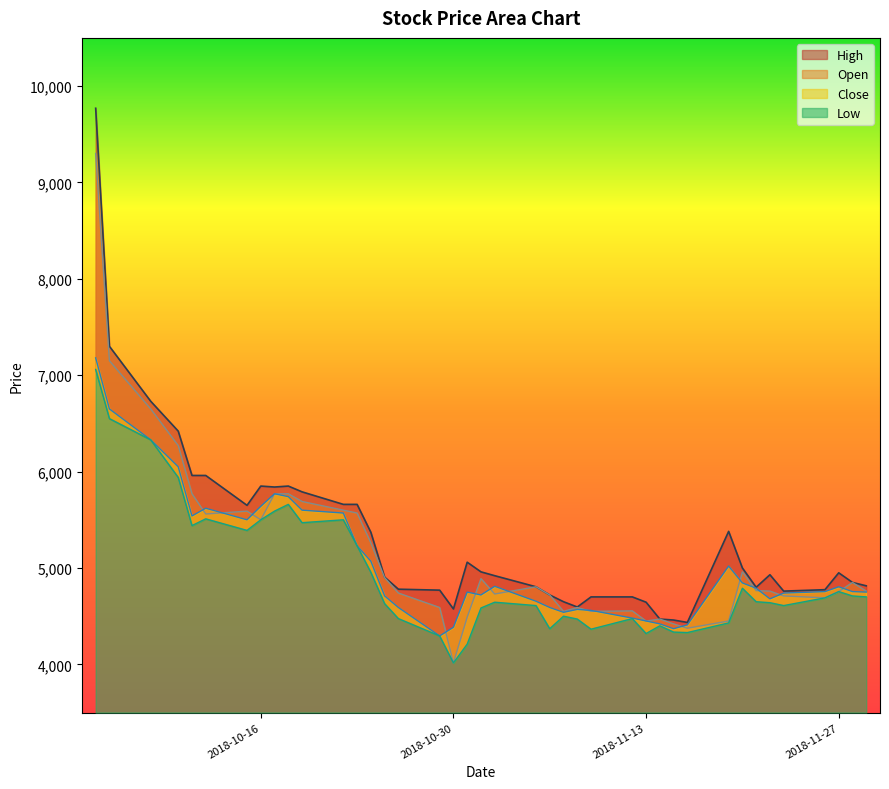

Between 2018-10-12 and 2018-11-13, which is larger?

2018-10-12